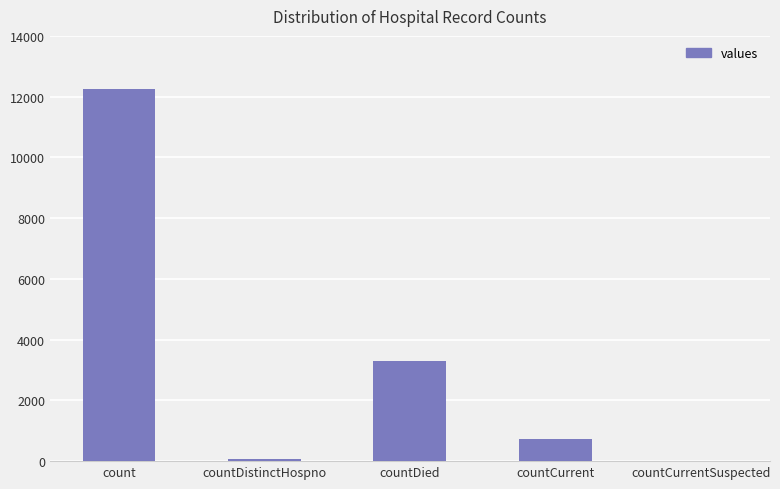

Where is the data nearest to the value 6127?

countDied